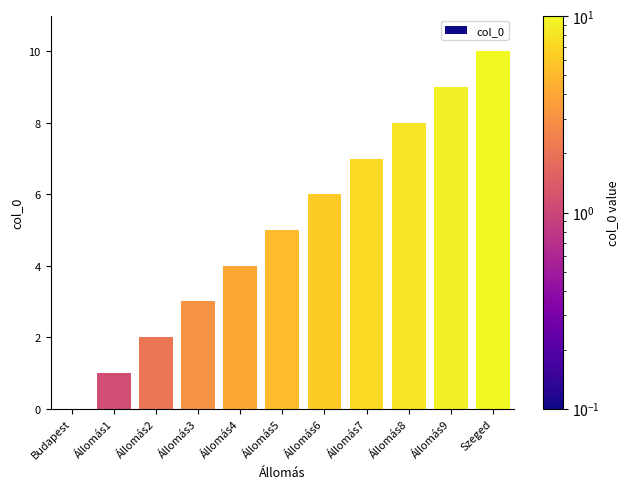

What is the ratio of the value at Állomás6 to the value at Állomás2?

3.0